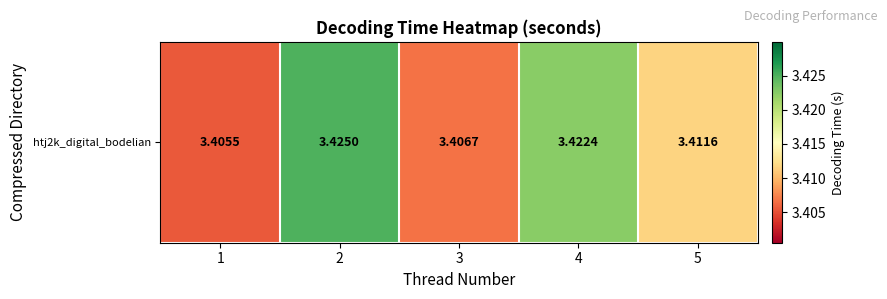

What value does the data have at 4?

3.4